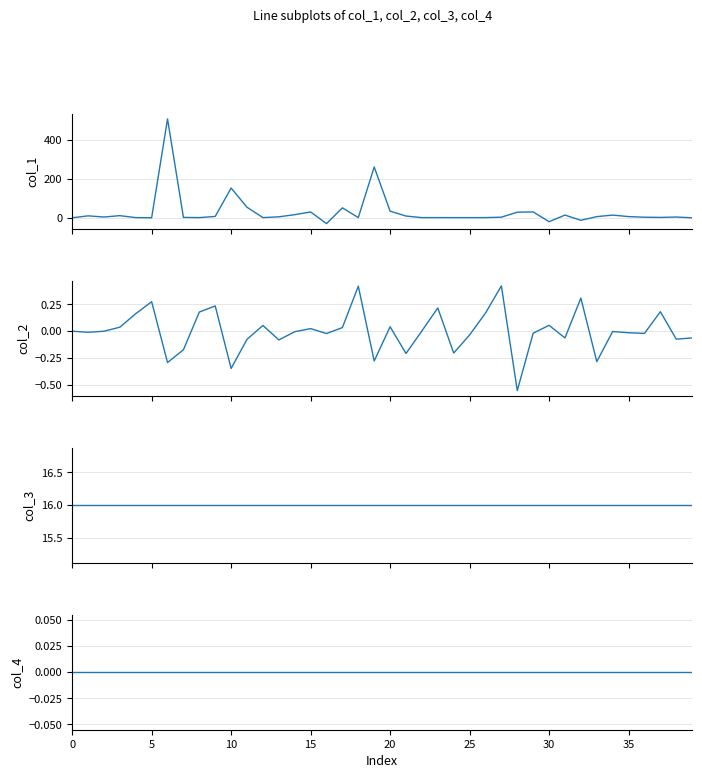

True or false: col_4 and col_3 cross at least once.

False